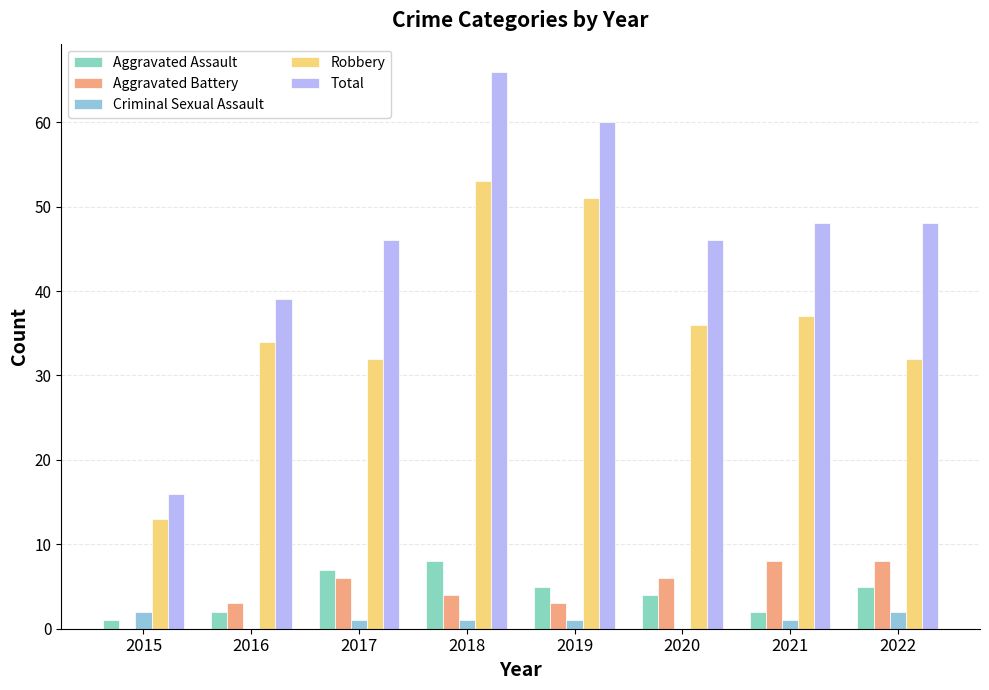

How many groups of bars are there?

8